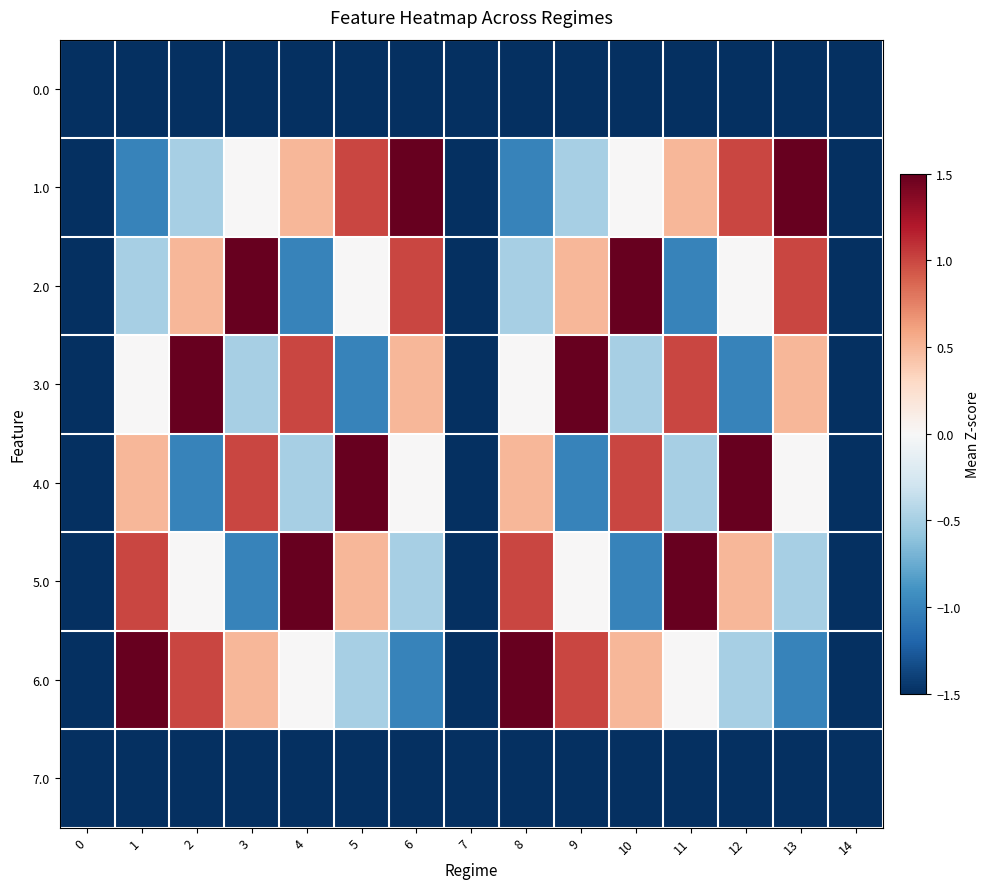

Which series changed the most between 2 and 5?

3.0